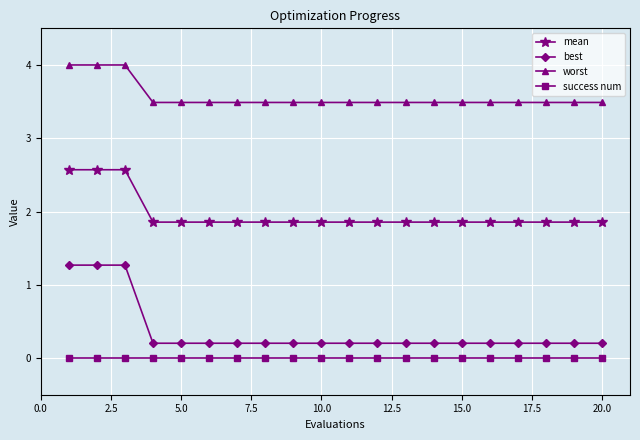

Which series has the widest spread of values?

best